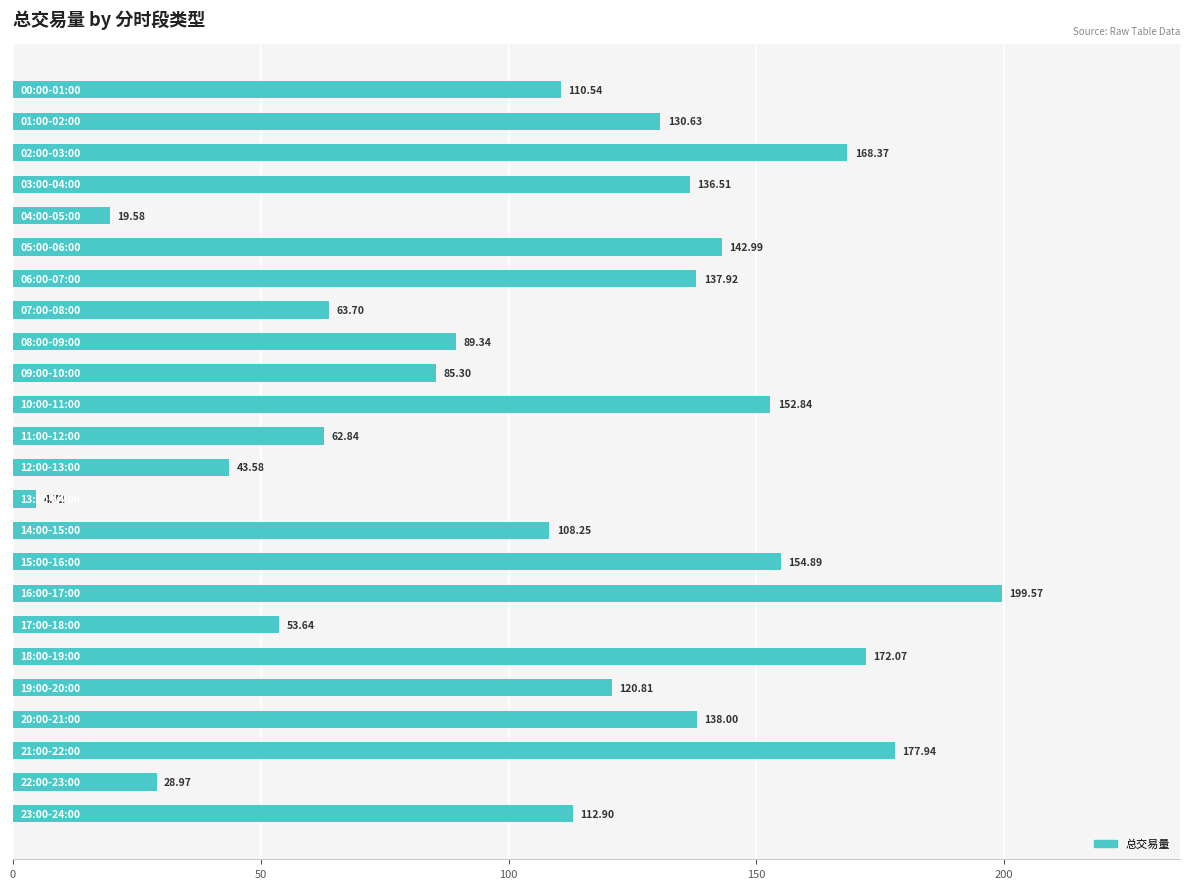

What is the sum of all values?

2615.9